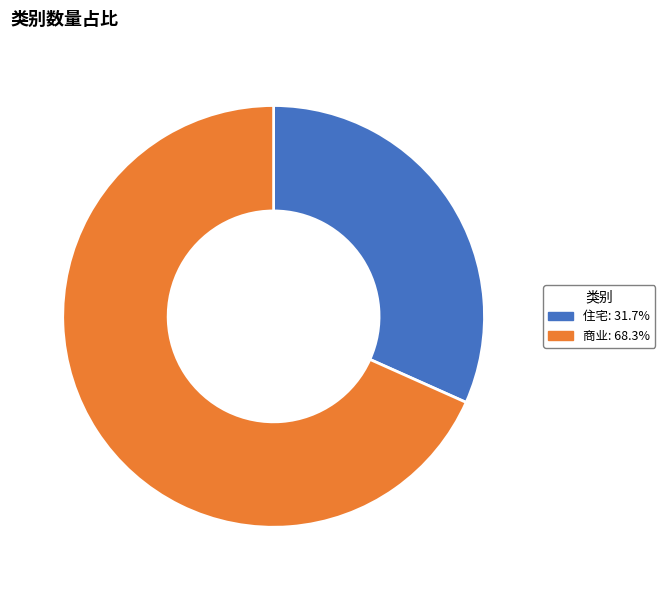

The 住宅 slice represents 24% of the pie. True or false?

False